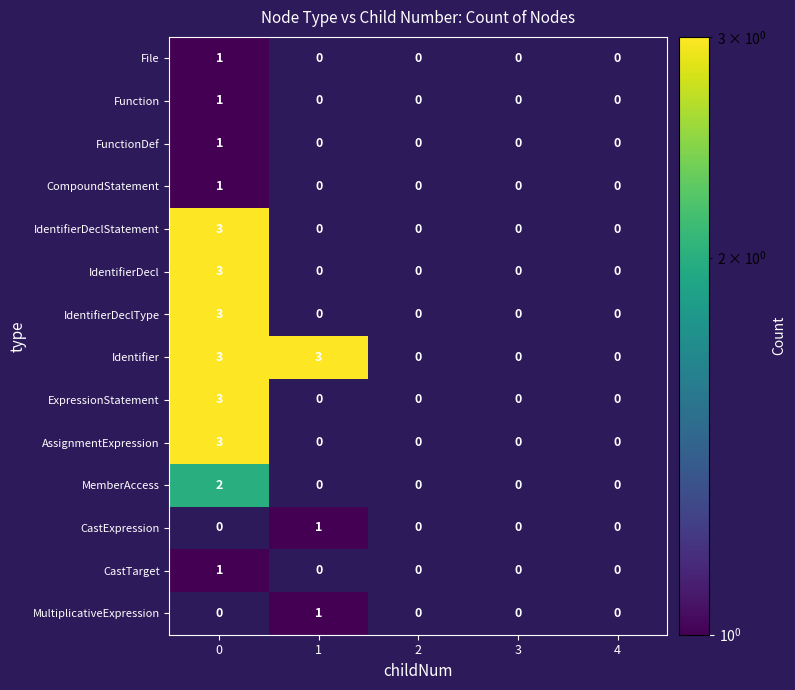

The value of AssignmentExpression at 1 is -1. True or false?

False